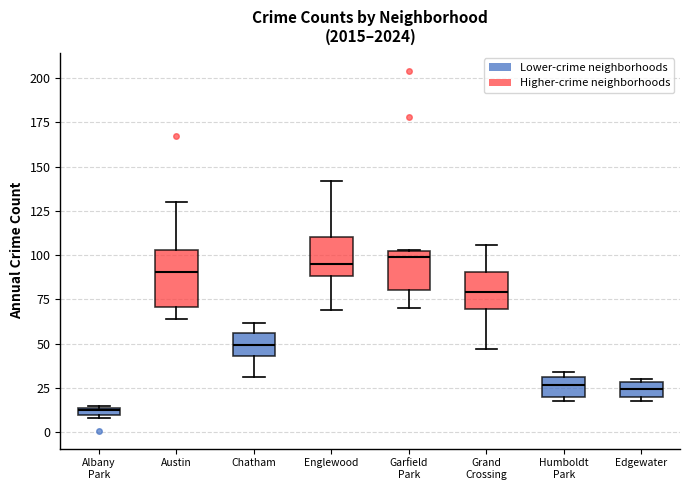

Where does the median line of the box for Humboldt Park sit on the y-axis? The values are not printed on the chart, so give them approximately, as read against the axis.

25